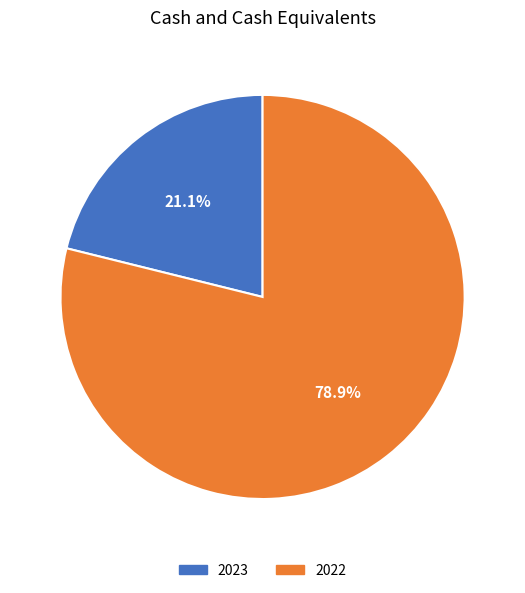

To the nearest percent, what is the difference between the 2023 and 2022 slice percentages?

58%